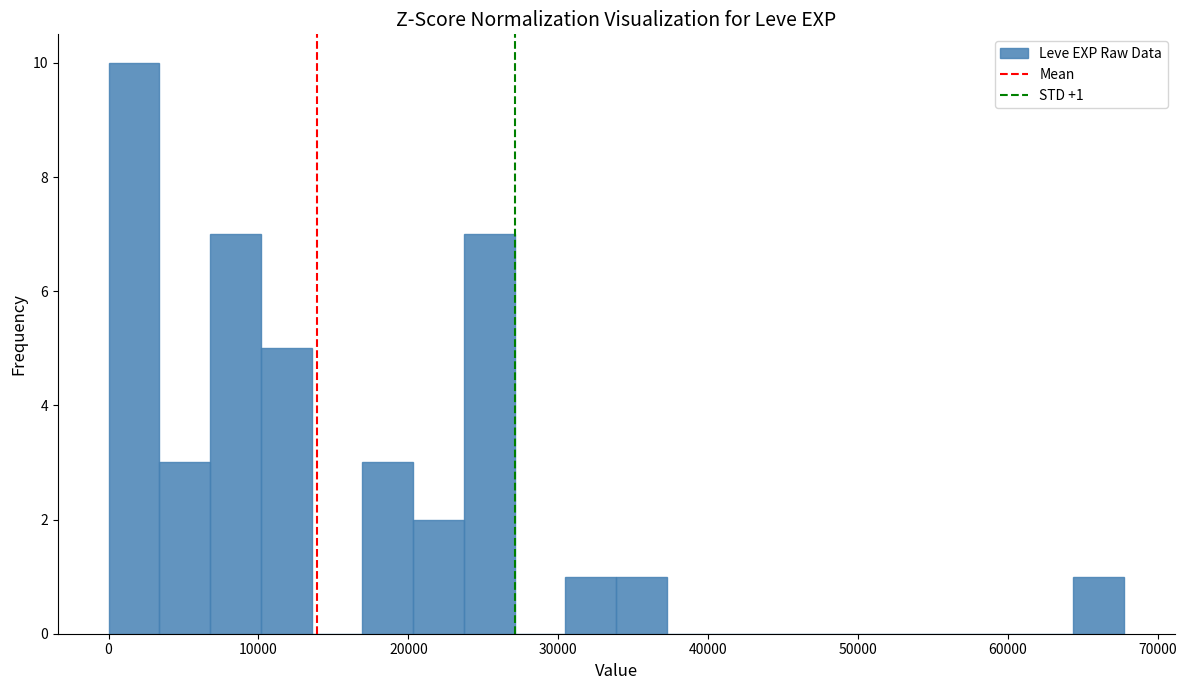

Read against the x-axis, roughly where is the centre of the tallest bar?

2000